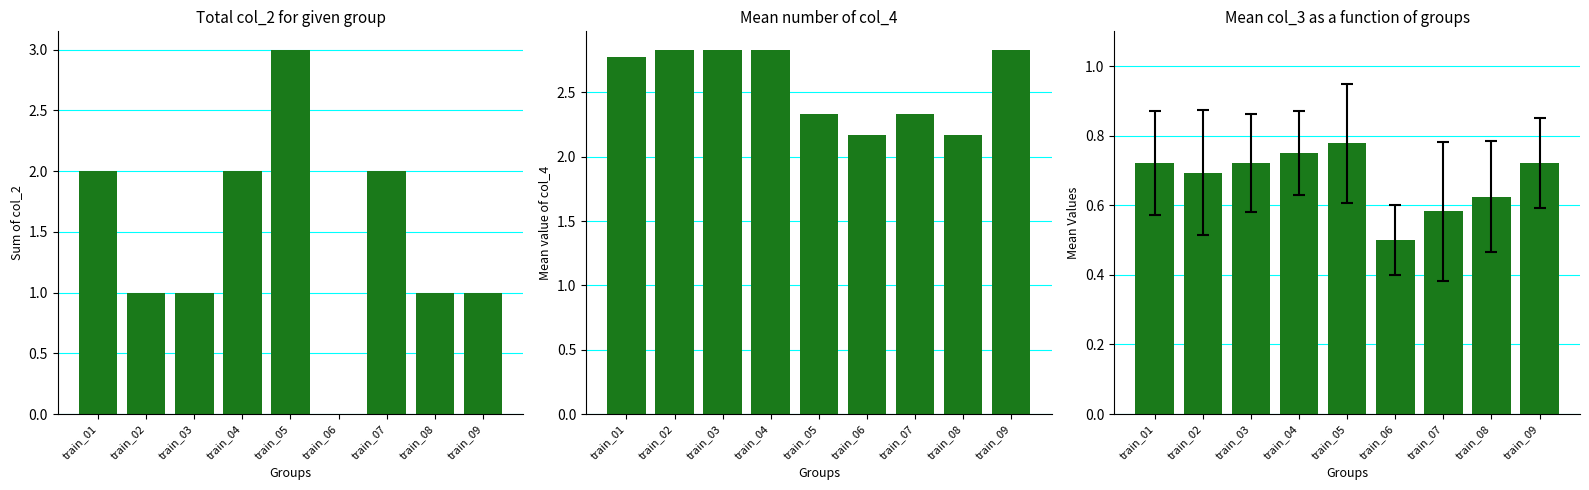

What is the difference between the maximum and second lowest values in the mean_col_4 series?

0.7